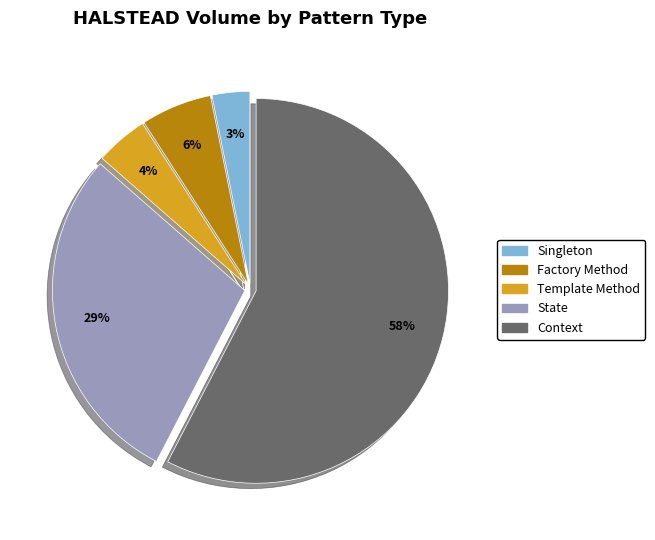

Is it true that Singleton is 15% of the pie?

False